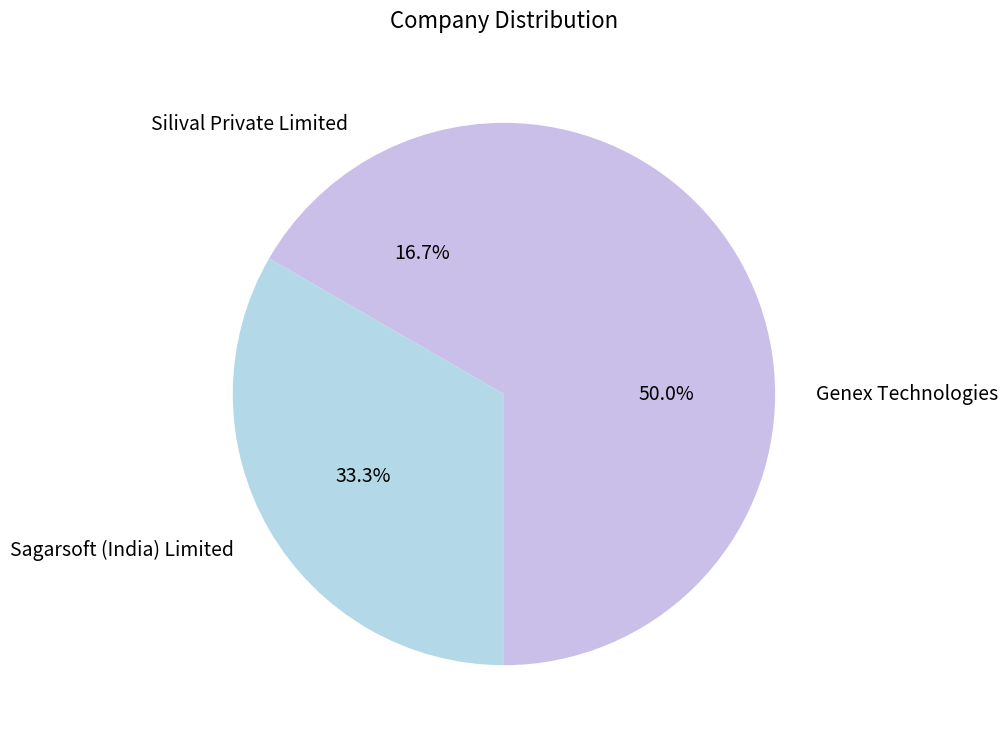

Which slice is the smallest?

Silival Private Limited